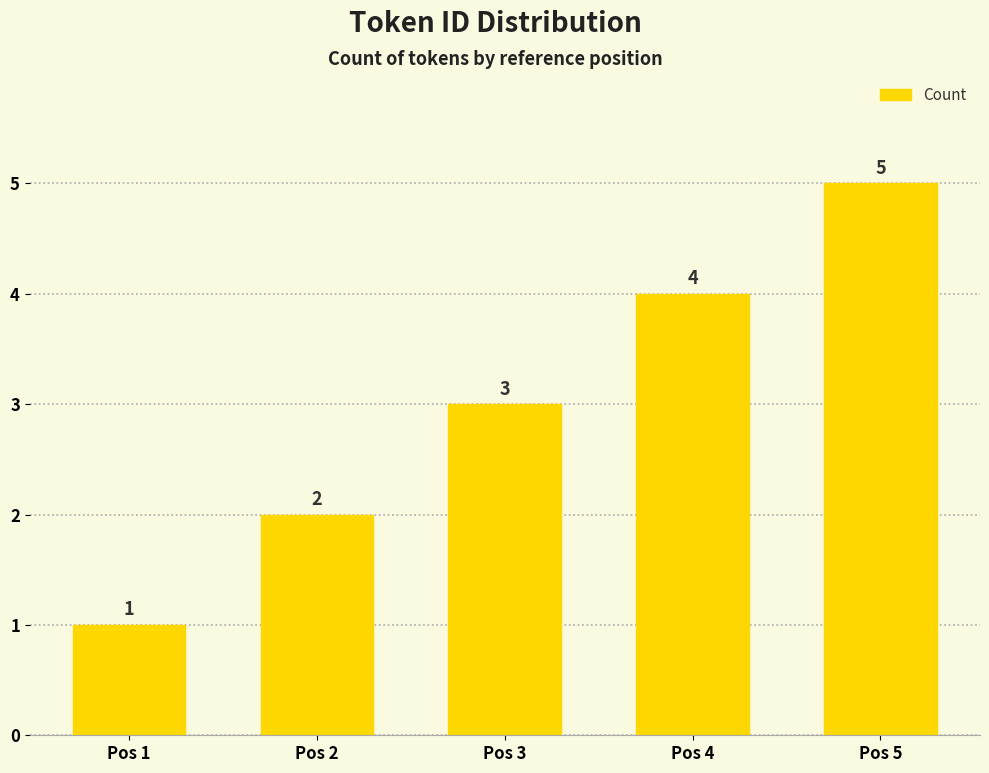

What is the value of the 3rd bar from the left?

3